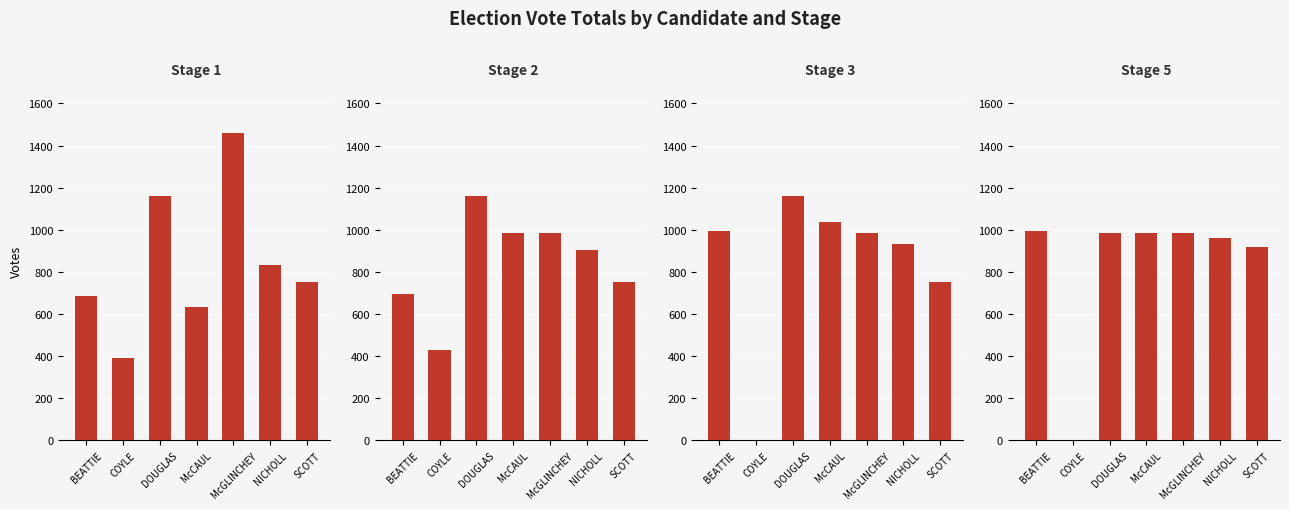

Are the bars grouped side by side (vs. stacked)?

Yes